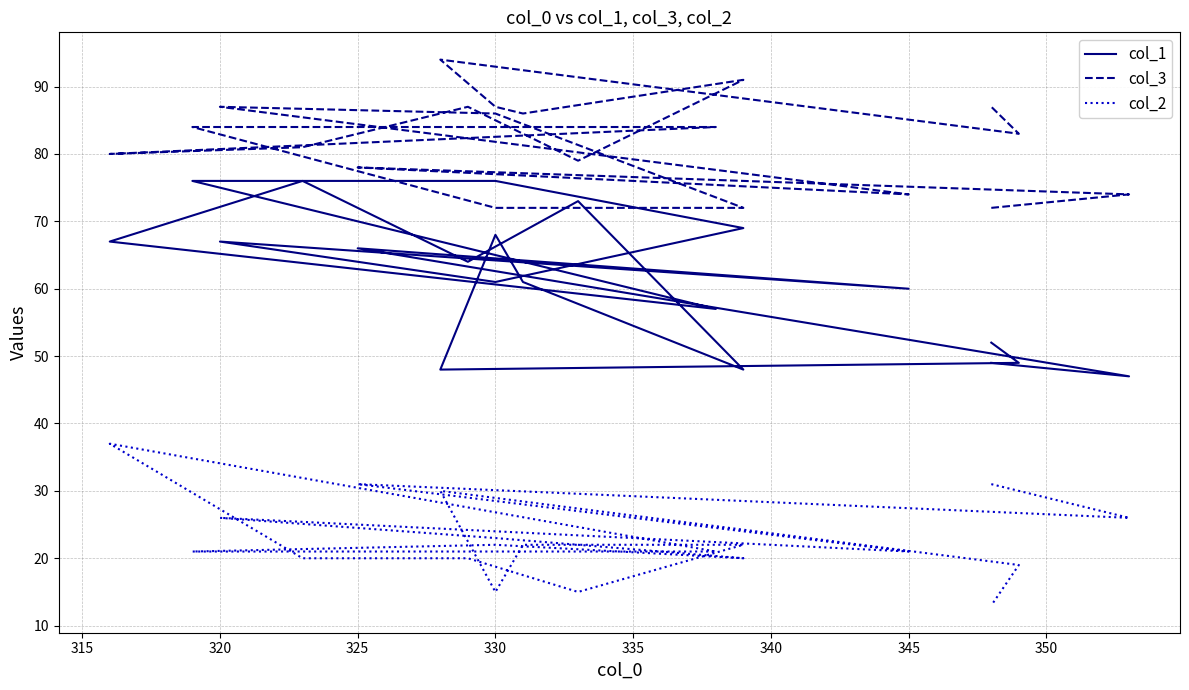

True or false: col_2 and col_3 intersect in this chart.

False